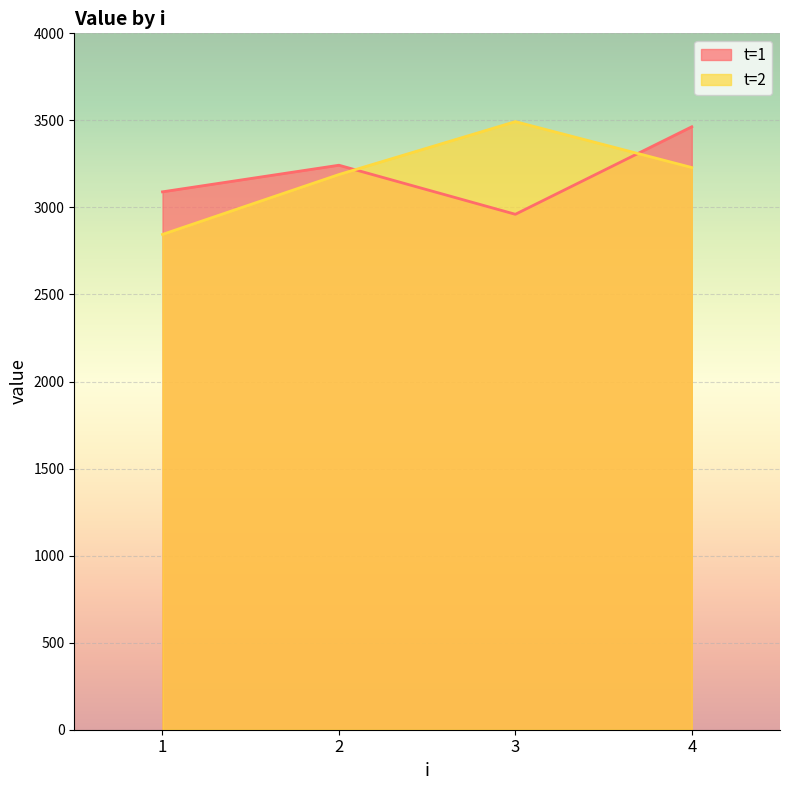

What is the value of the t=2 point at the 1st from the left?

2845.0